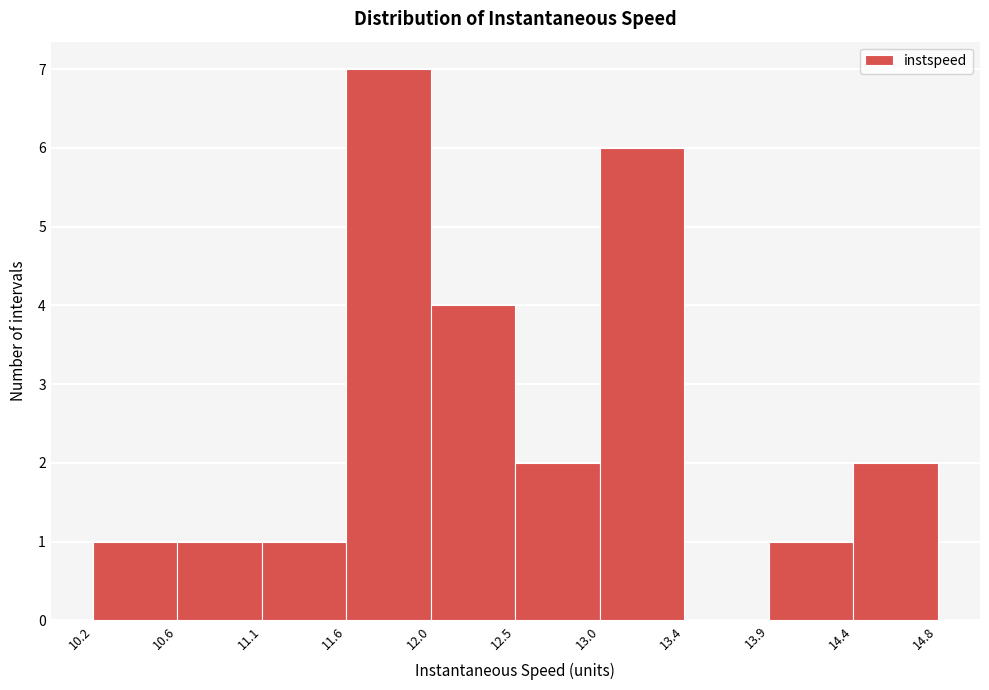

How tall is the bar that spans 11.1 to 11.6 on the x-axis? The values are not printed on the chart, so give them approximately, as read against the axis.

1